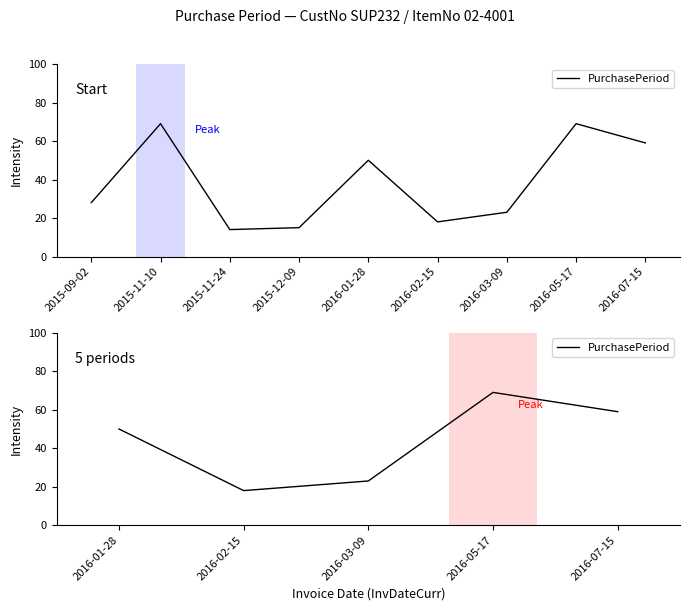

How many values are below 50?

2